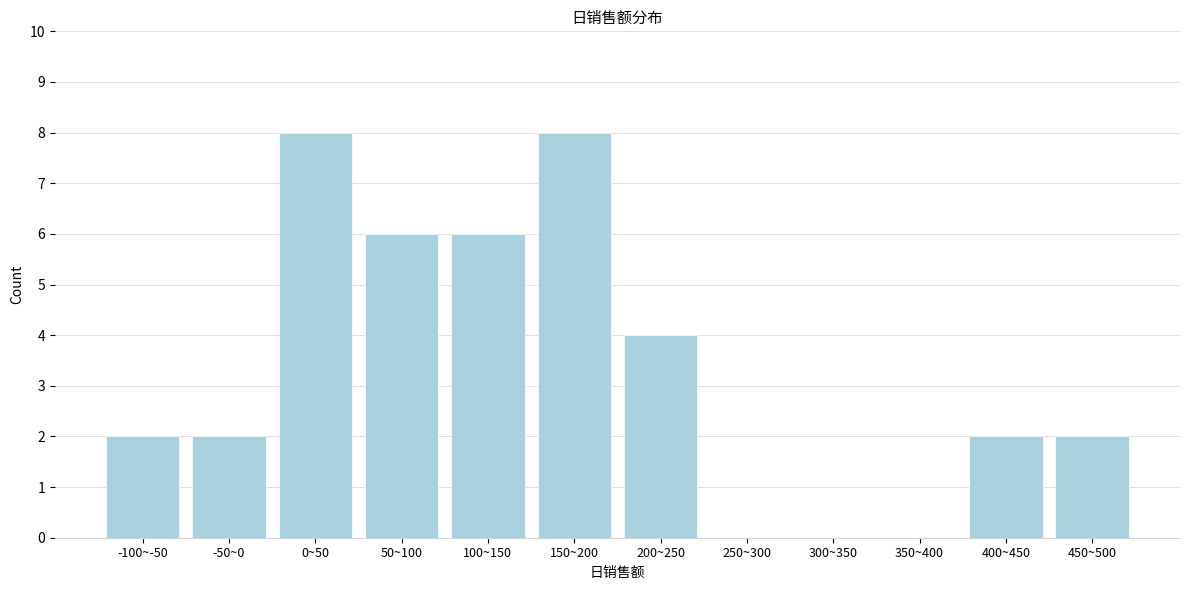

Reading left to right, transcribe all the data shown in this chart.

-100~-50=2	-50~0=2	0~50=8	50~100=6	100~150=6	150~200=8	200~250=4	250~300=0	300~350=0	350~400=0	400~450=2	450~500=2